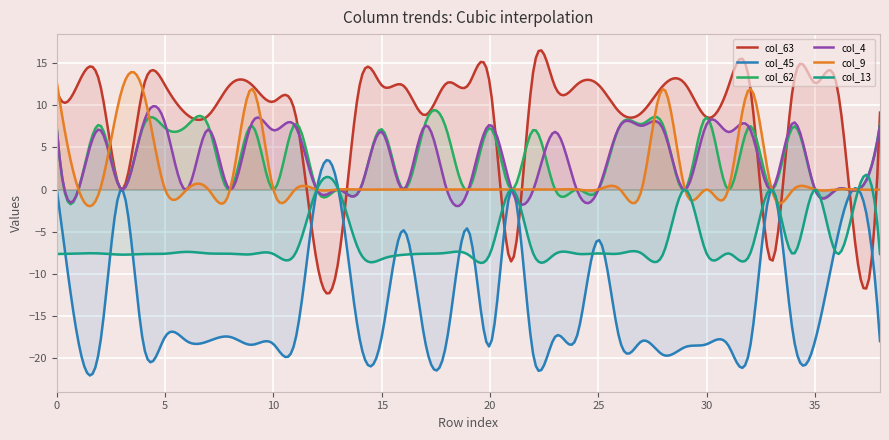

At which label is col_9 closest to 6?

4